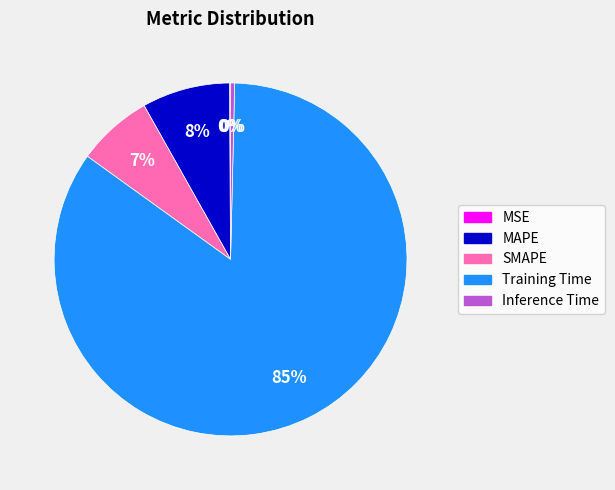

To the nearest percent, what is the average slice percentage?

20%